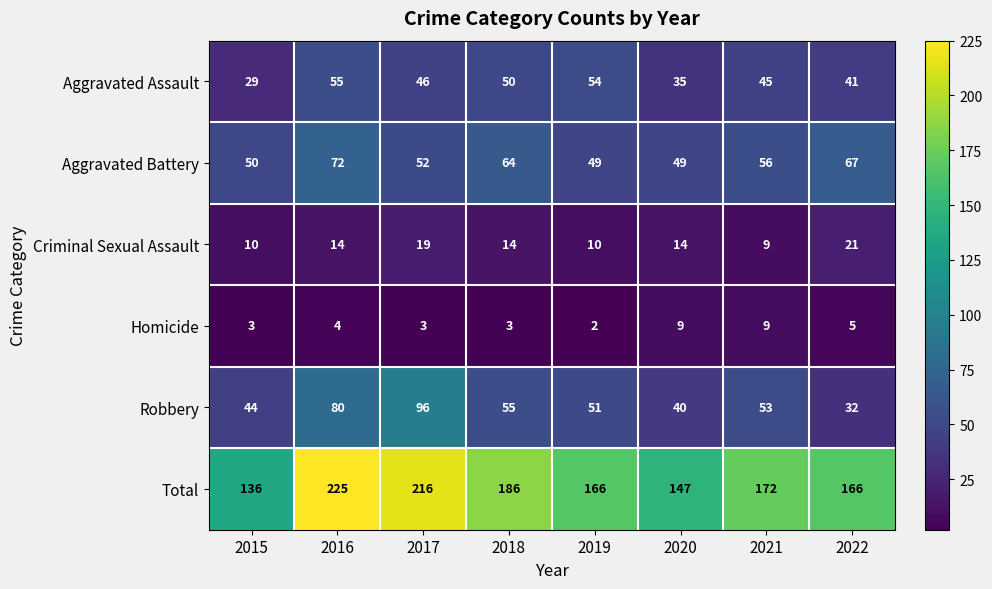

True or false: Robbery has a value of 17 at 2018.

False